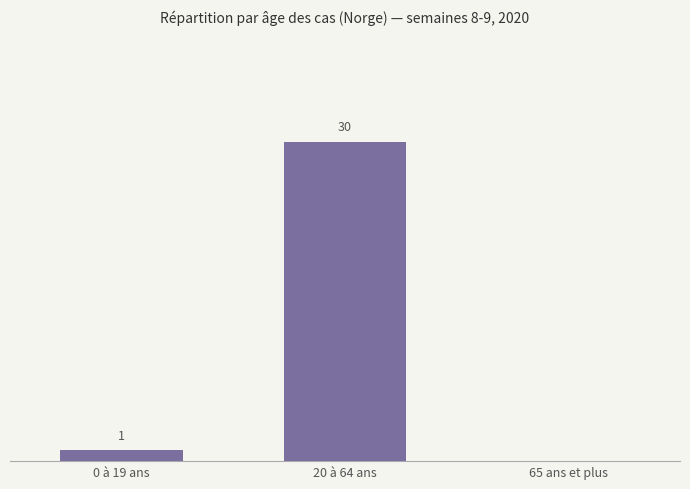

Where is the data nearest to the value 15?

0 à 19 ans